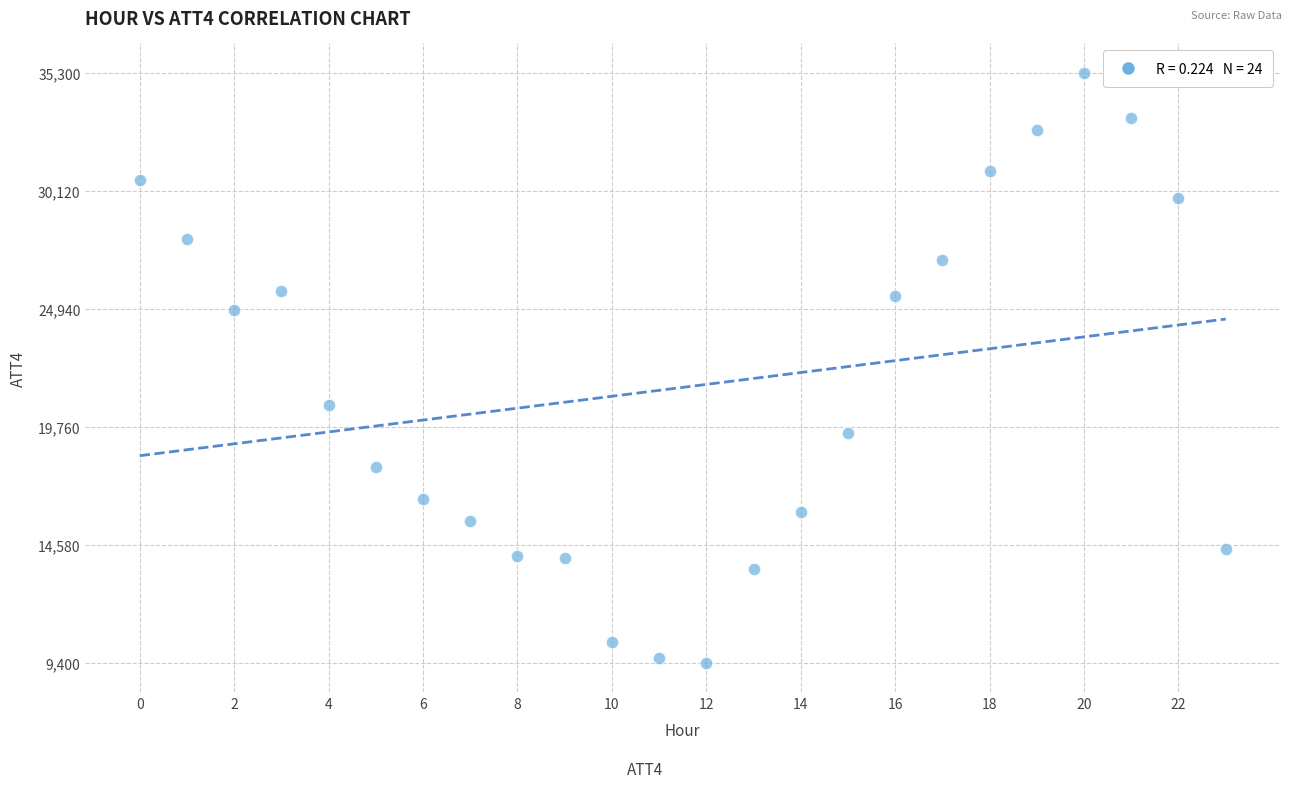

What is the range of Y values (max minus min)?

25900